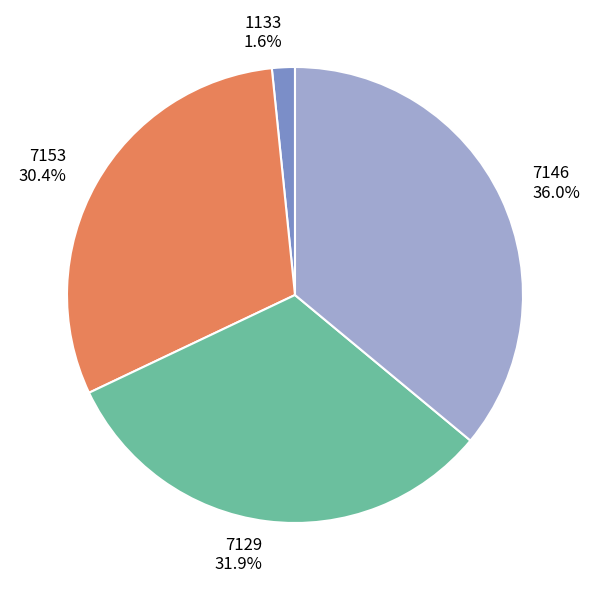

Rank the categories by value from highest to lowest.

7146, 7129, 7153, 1133